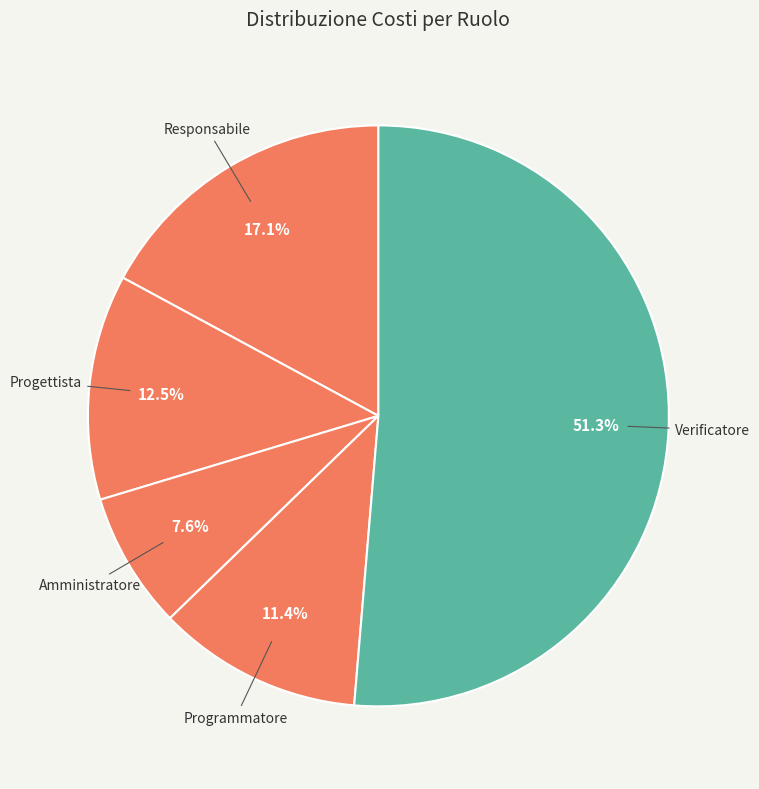

How many slices are in this pie chart?

5